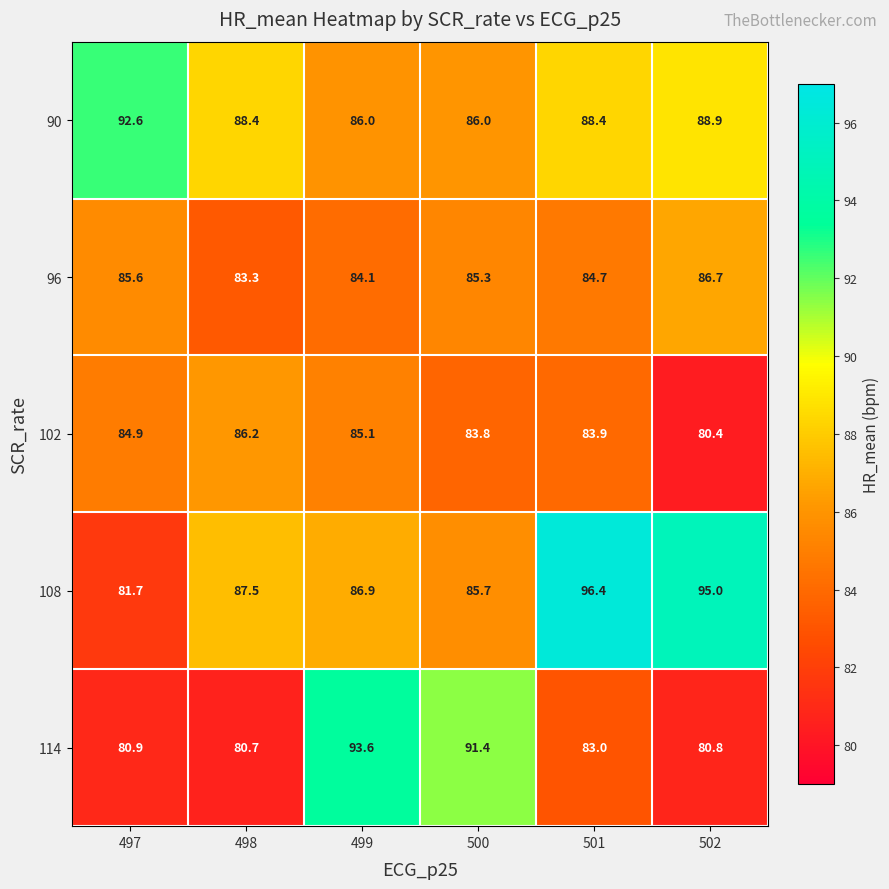

Reading left to right, what are all the values shown in this chart?

90: 92.6	88.4	86.0	86.0	88.4	88.9
96: 85.6	83.3	84.1	85.3	84.7	86.7
102: 84.9	86.2	85.1	83.8	83.9	80.4
108: 81.7	87.5	86.9	85.7	96.4	95.0
114: 80.9	80.7	93.6	91.4	83.0	80.8